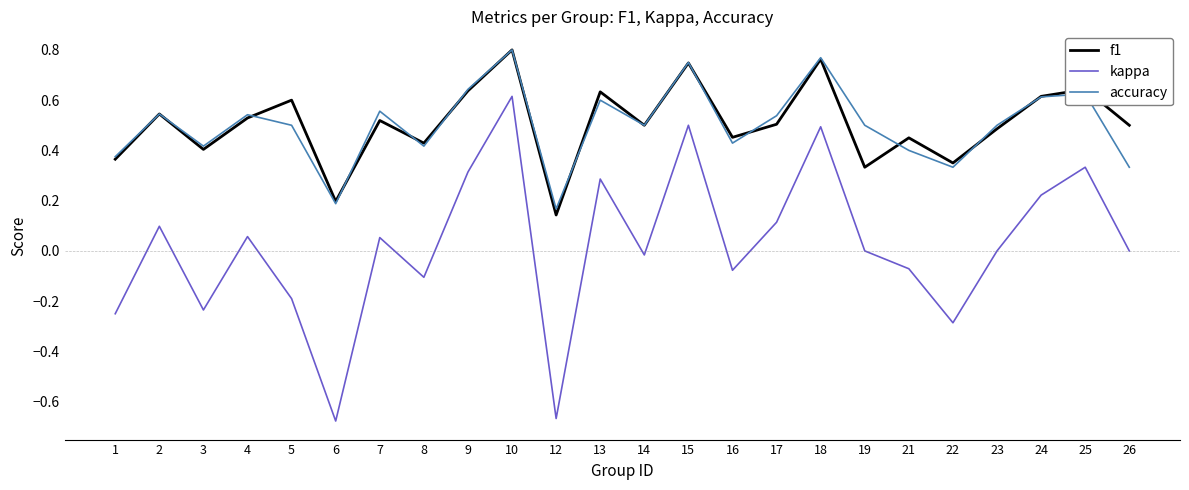

Which label corresponds to the largest value in the chart?

10